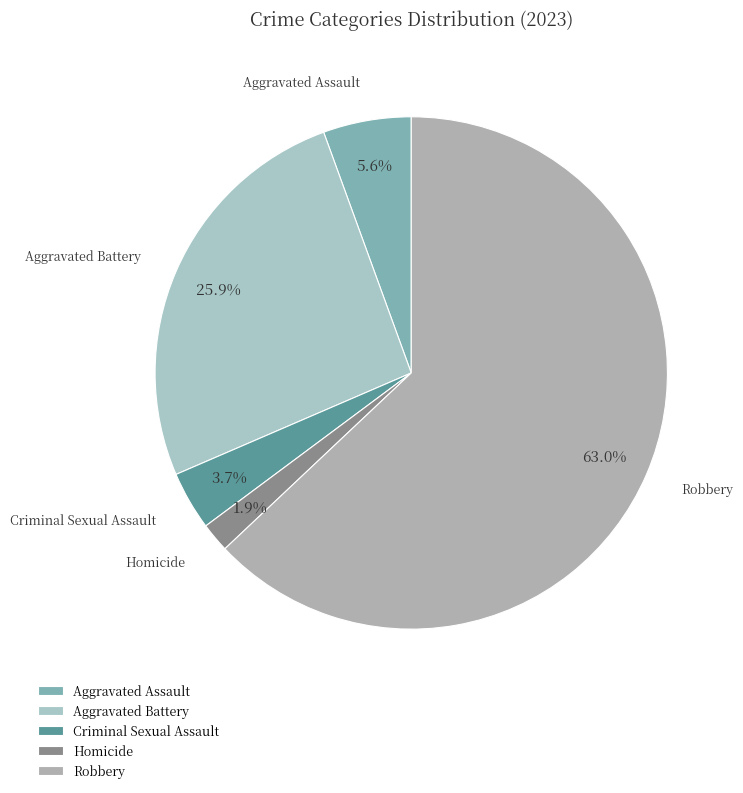

What is the total percentage of Aggravated Assault and Aggravated Battery?

31.5%